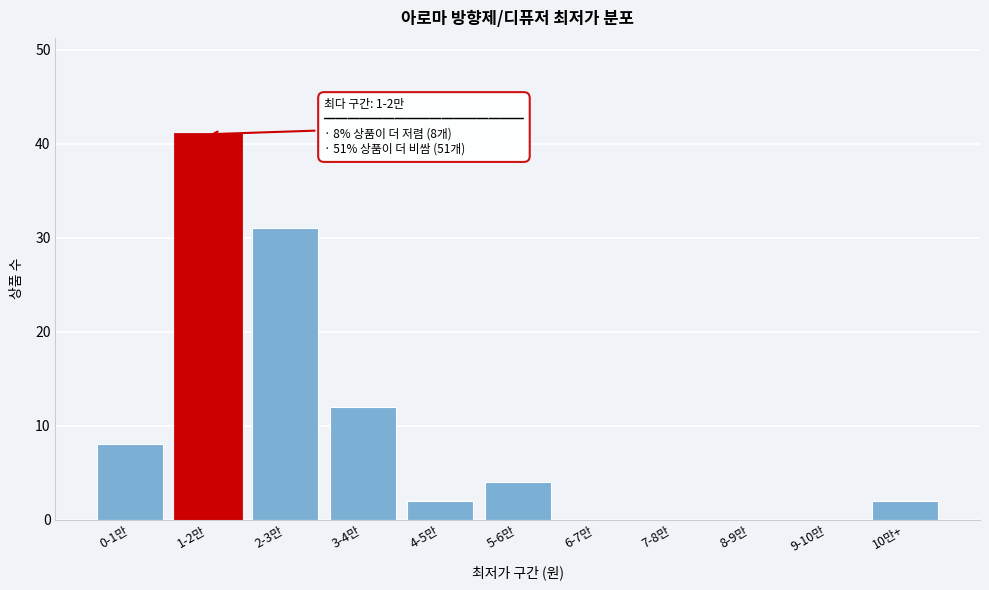

Reading left to right, list all the values displayed in this chart.

0-1만=8	1-2만=41	2-3만=31	3-4만=12	4-5만=2	5-6만=4	6-7만=0	7-8만=0	8-9만=0	9-10만=0	10만+=2